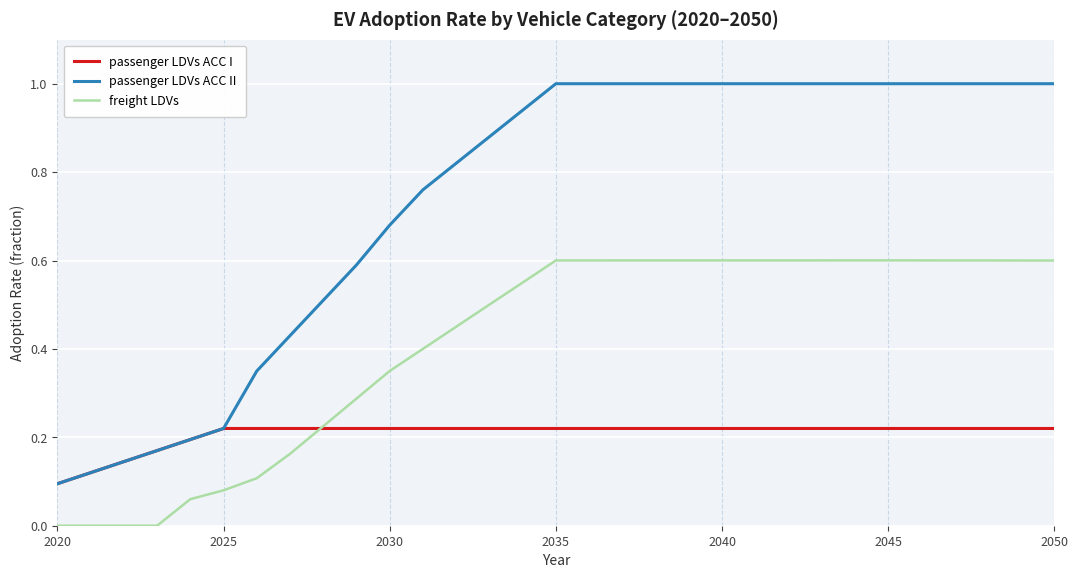

What is the maximum value shown in the chart?

1.0